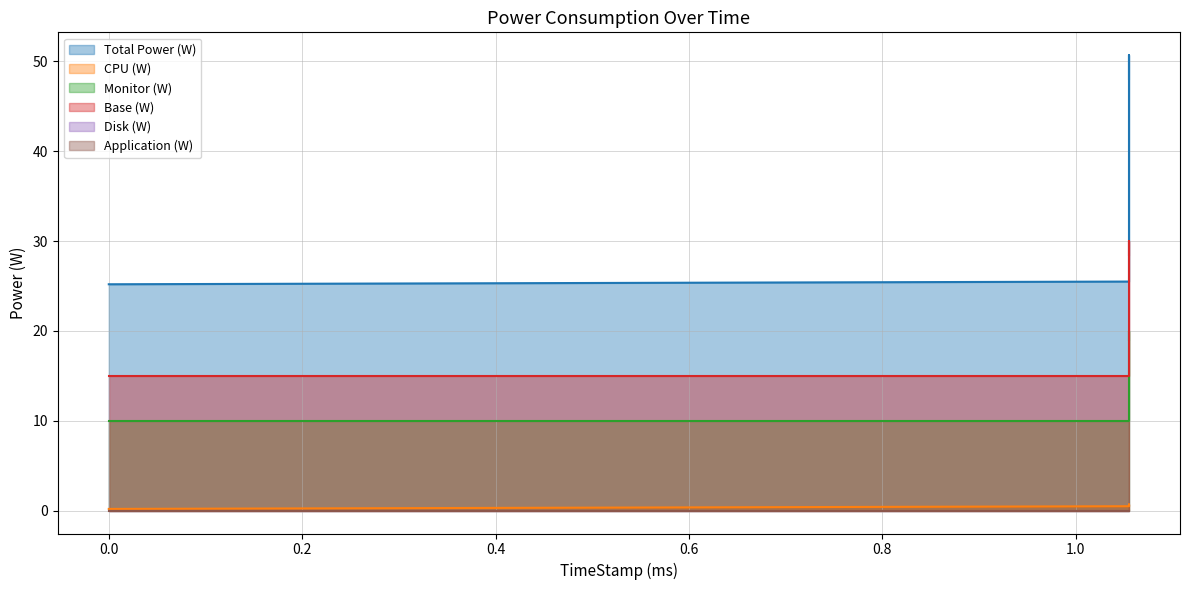

The value of Total Power (W) at 0 is 17.6. True or false?

False